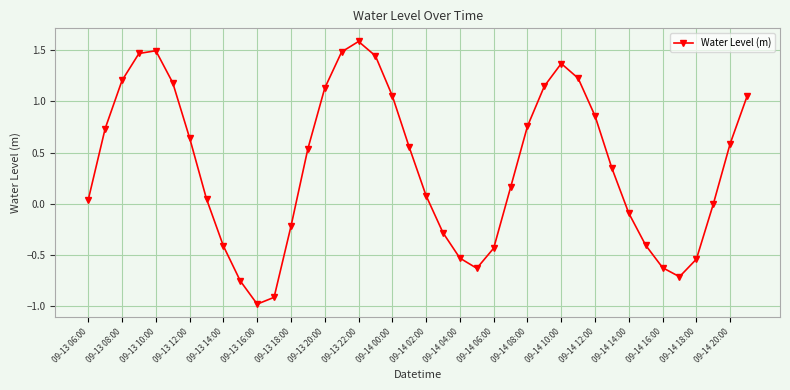

What is the difference between the maximum and minimum values?

2.6